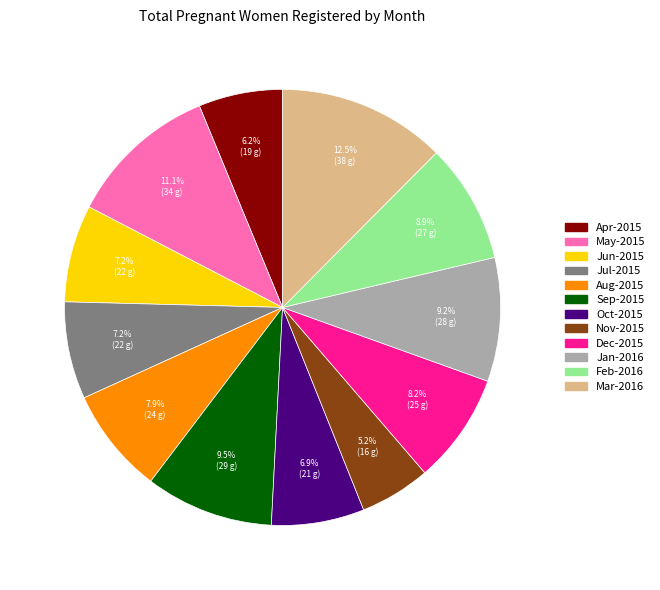

Which slice is the largest?

Mar-2016